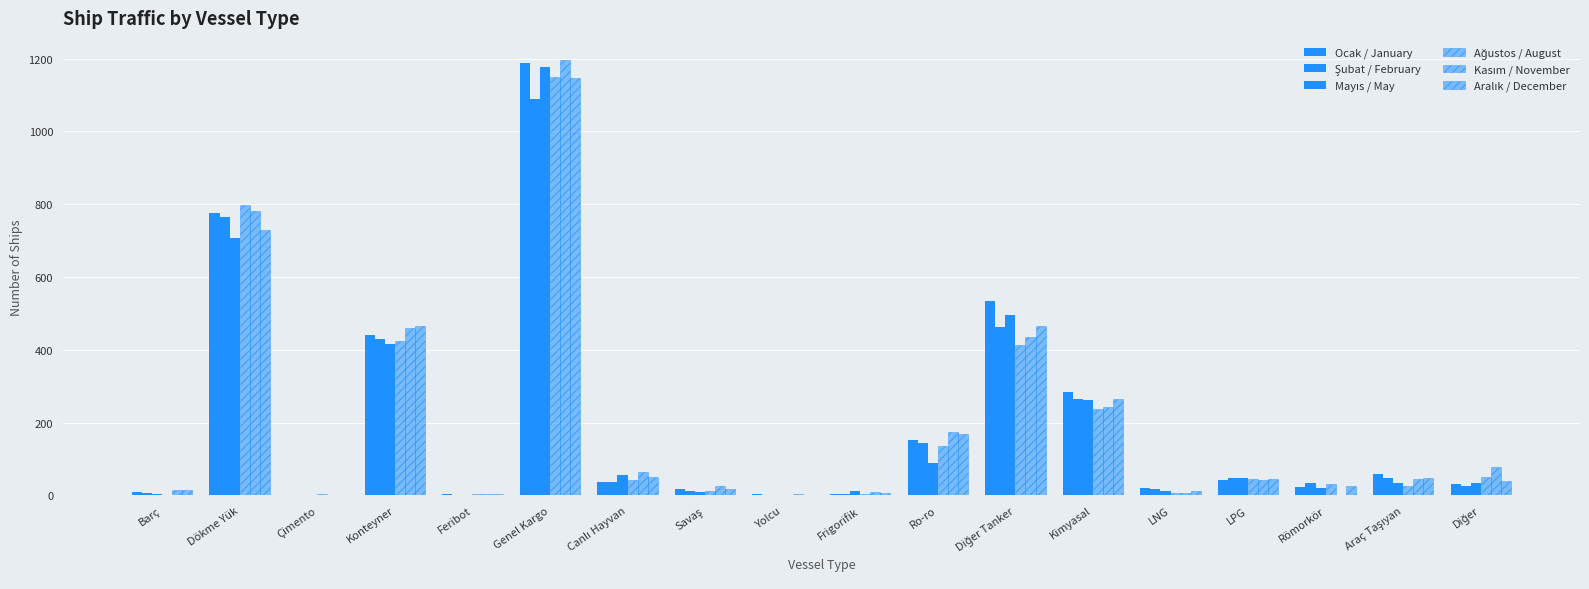

What is the difference between the Kasım / November values at Diğer and Konteyner?

384